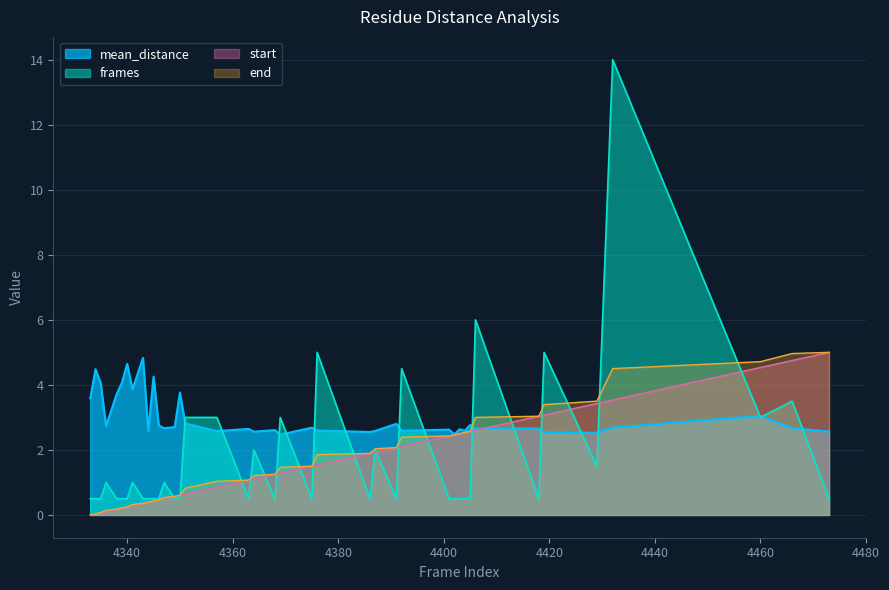

What is the difference between the maximum and minimum values in the mean_distance series?

2.4